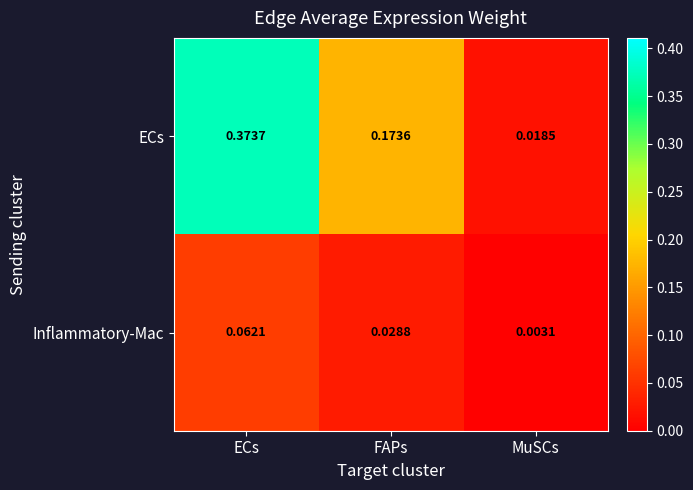

Which series has the widest spread of values?

ECs